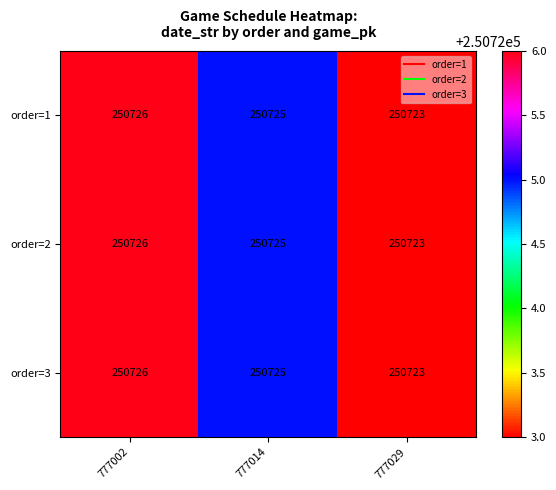

True or false: order=1 has a value of 355024 at 777029.

False